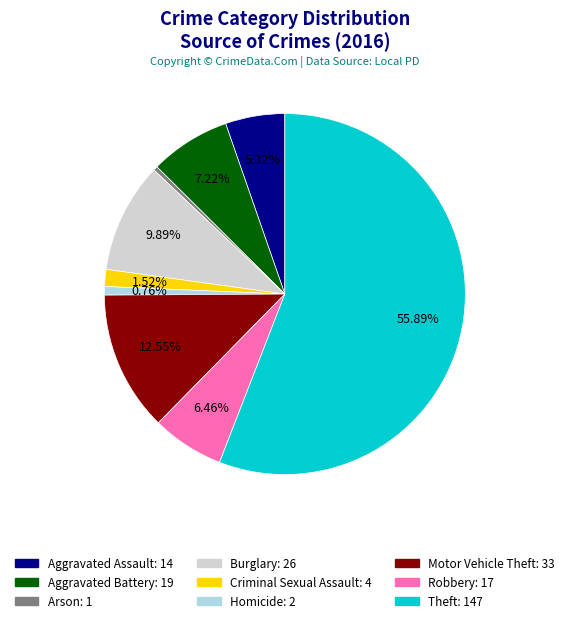

The Burglary slice represents 1% of the pie. True or false?

False